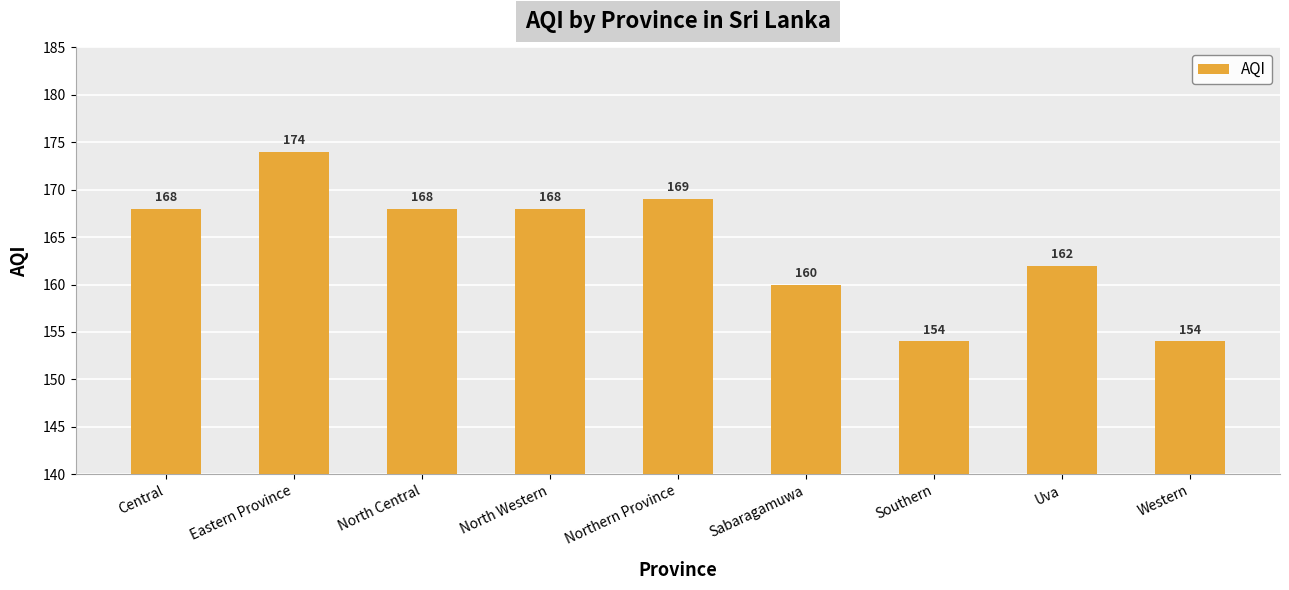

How many categories are shown in the chart?

9